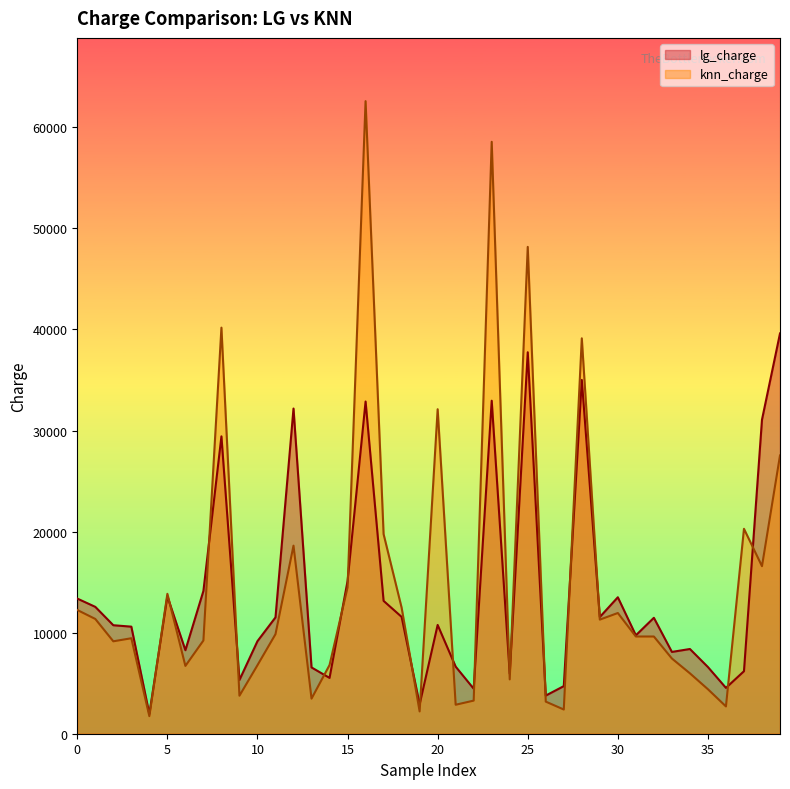

Reading left to right, list all the values displayed in this chart.

lg_charge: 13372.8	12552.6	10734.8	10594.7	1956.2	13600.5	8262.6	14125.2	29424.9	5317.9	9159.0	11510.6	32176.9	6559.6	5524.1	15106.6	32871.7	13143.9	11561.5	2913.2	10763.5	6635.9	4452.3	32951.6	5941.1	37746.4	3774.0	4709.8	35006.8	11548.0	13502.0	9737.8	11471.7	8093.8	8383.3	6597.3	4536.3	6185.1	31075.1	39608.6
knn_charge: 12244.5	11356.7	9144.6	9447.4	1737.4	13844.8	6710.2	9225.3	40182.2	3761.3	6781.4	9850.4	18608.3	3471.4	6796.9	14474.7	62592.9	19749.4	12475.4	2206.0	32108.7	2867.1	3277.2	58571.1	5375.0	48173.4	3176.8	2395.2	39125.3	11289.1	11944.6	9620.3	9620.3	7443.6	5976.8	4402.2	2699.6	20277.8	16577.8	27533.9